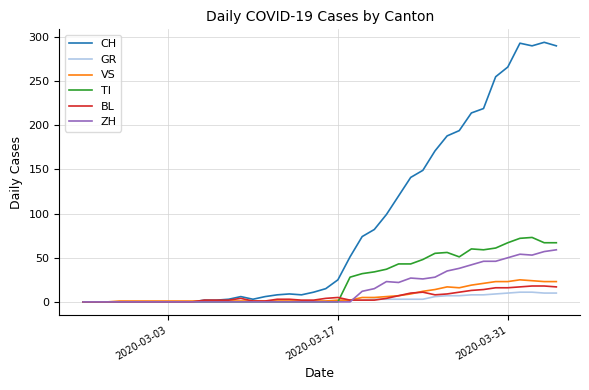

What is the highest value of the VS series?

25